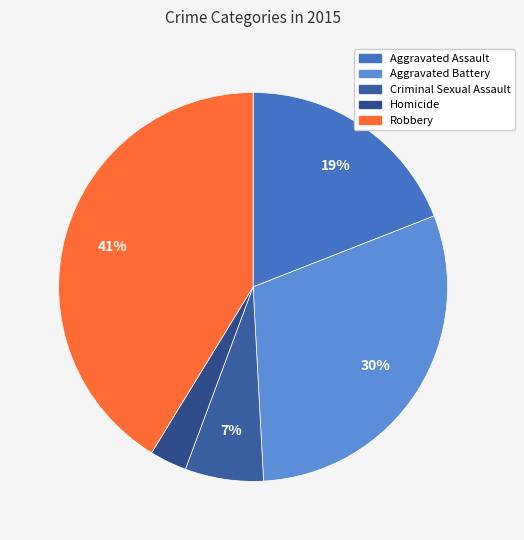

How many segments does this pie chart have?

5